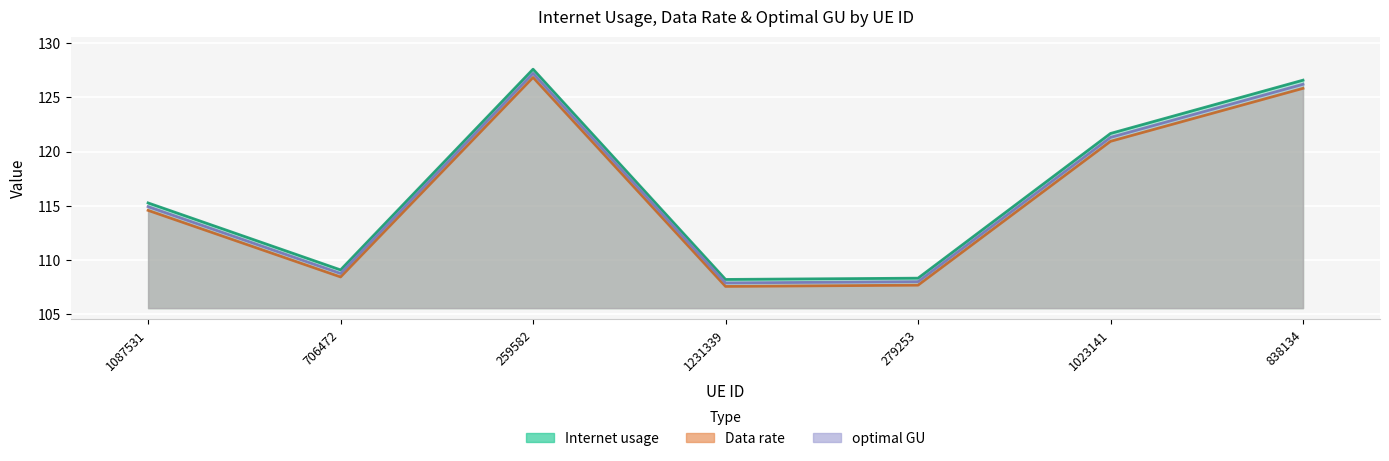

What is the sum of the Internet usage values at 1231339 and 1087531?

222.8